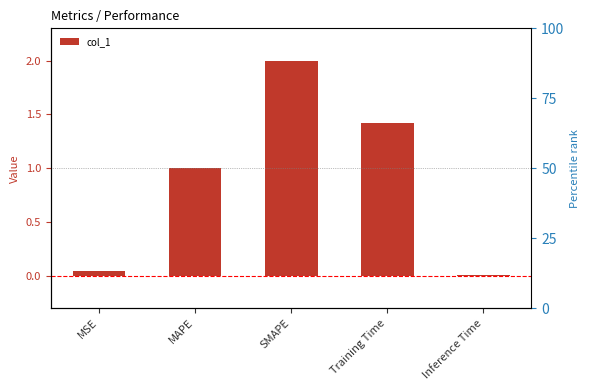

What is the label of the 3rd bar from the left?

SMAPE